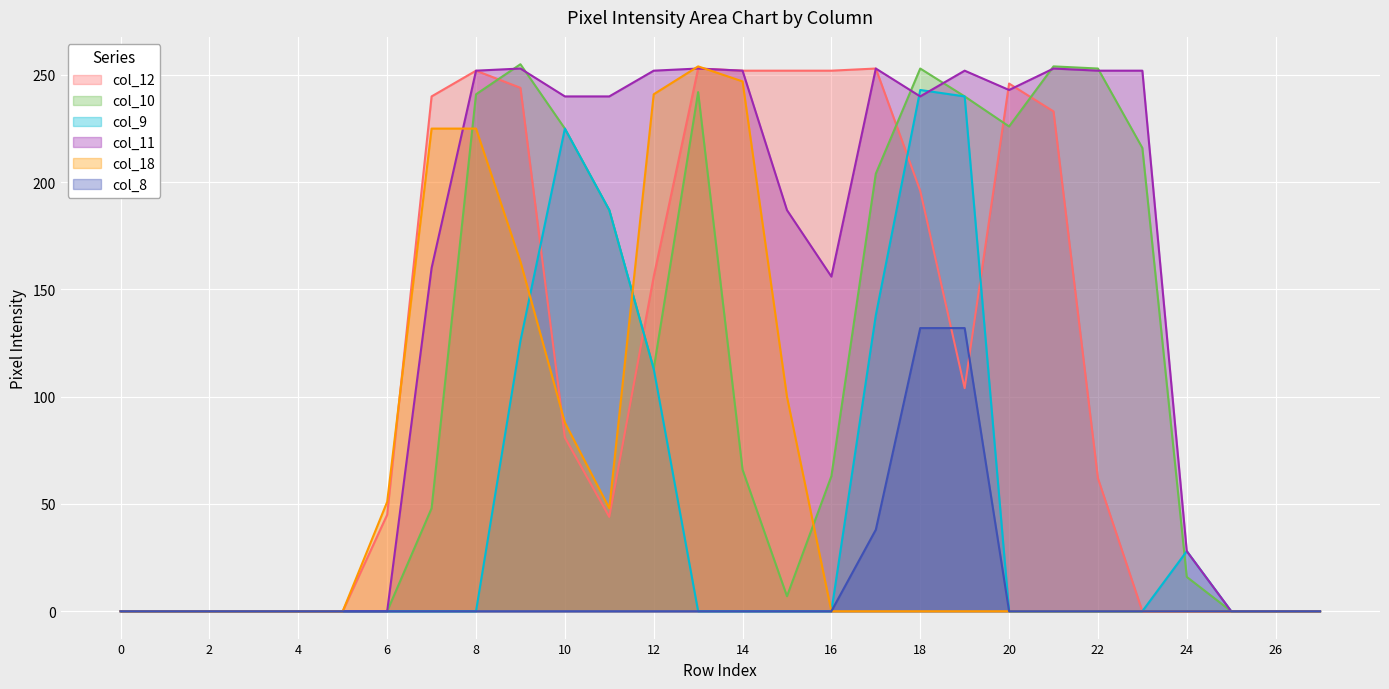

At which label does col_11 first exceed 240?

8